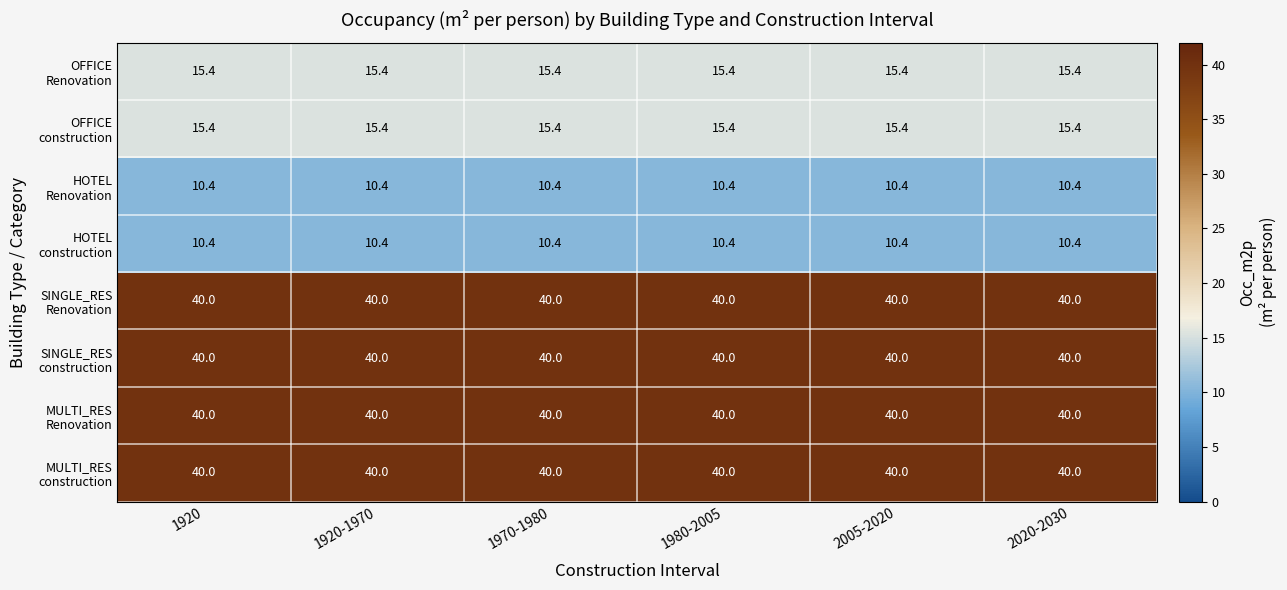

What is the maximum value shown in the chart?

40.0